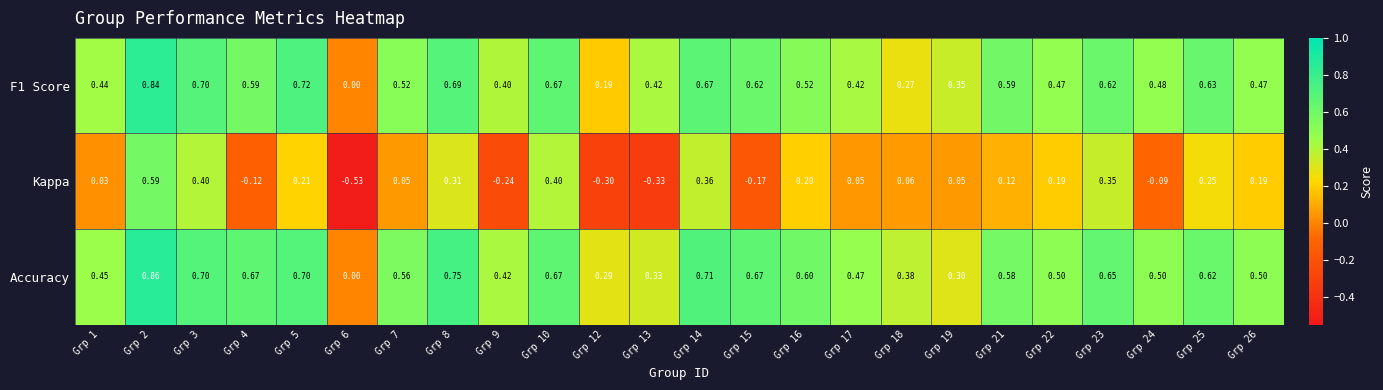

Which series has the widest spread of values?

Kappa